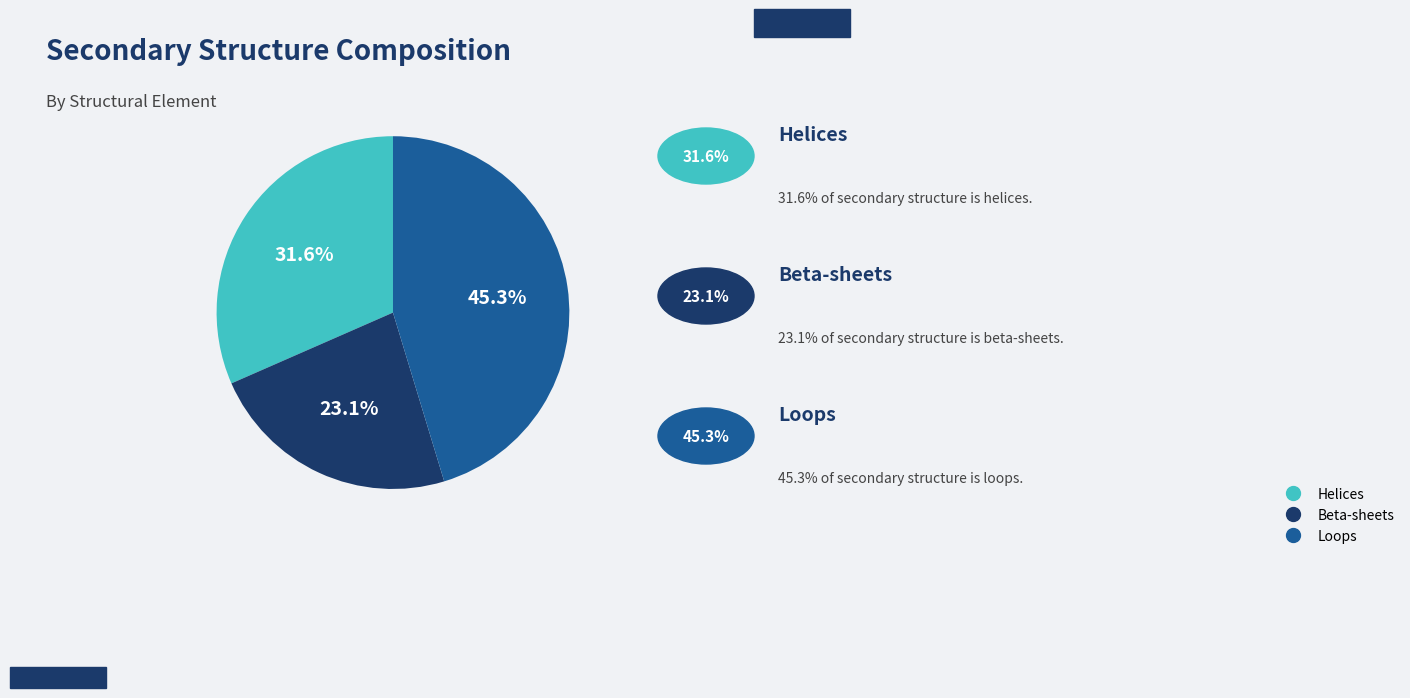

Between Beta-sheets and Loops, which is larger?

Loops